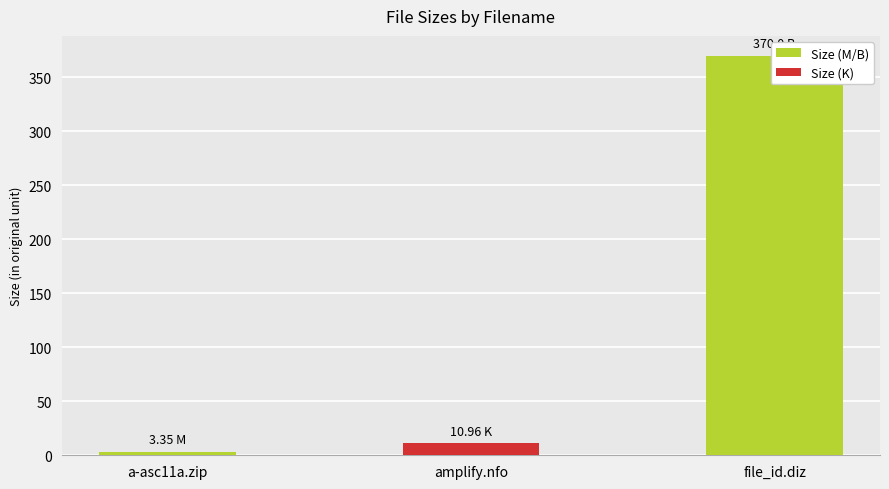

Are the bars horizontal?

No